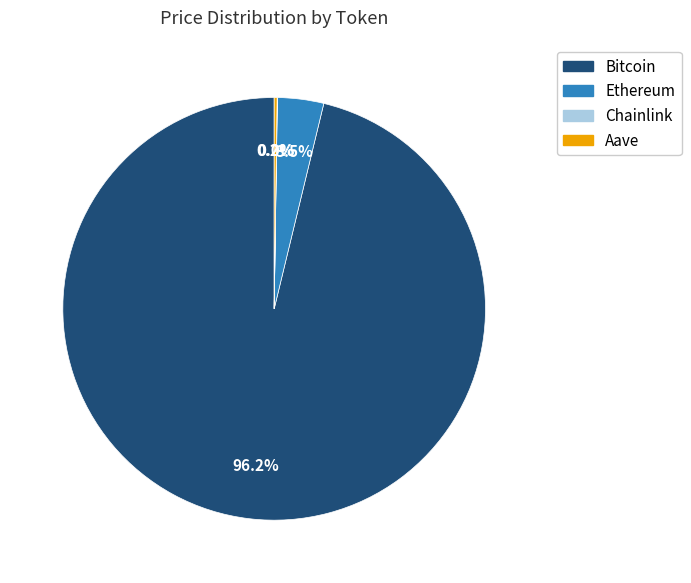

Is there any slice that represents more than half of the pie?

Yes